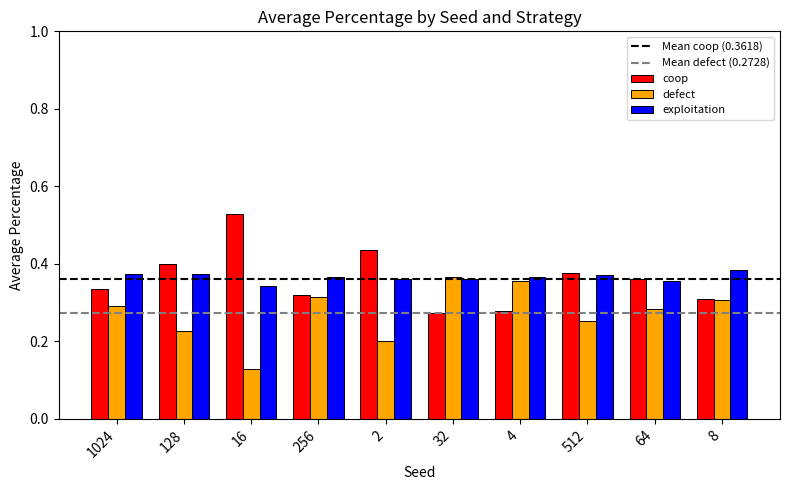

Is the value of exploitation at 4 greater than the value of coop at 4?

Yes